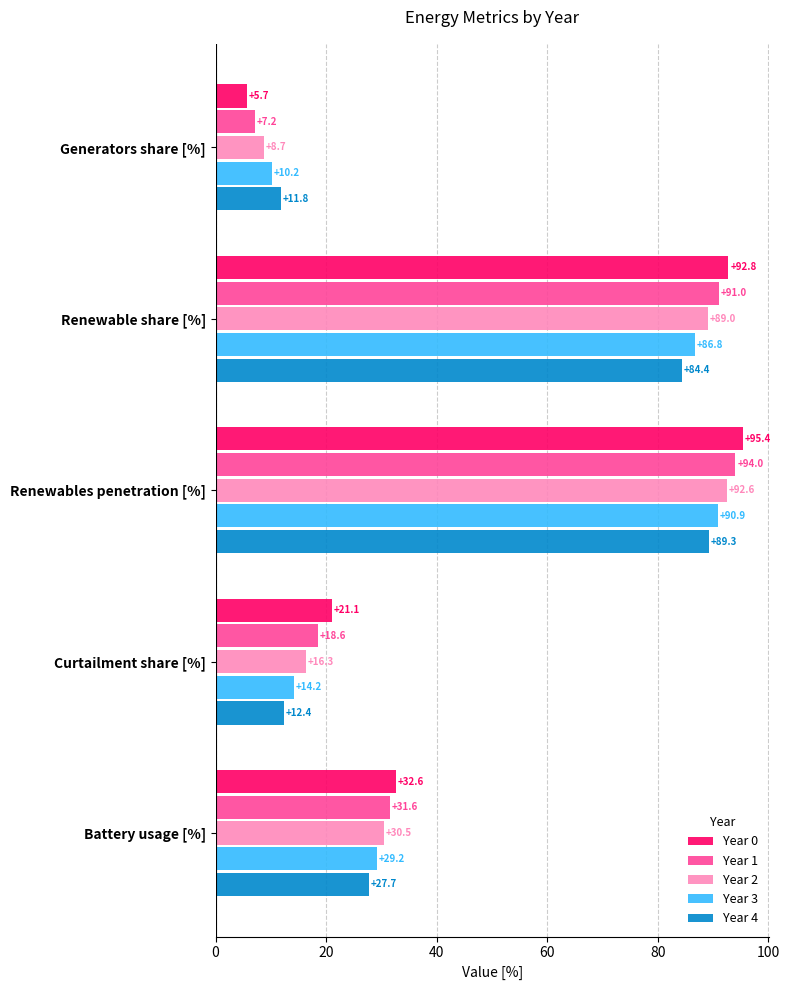

Which series has the widest spread of values?

Year 0